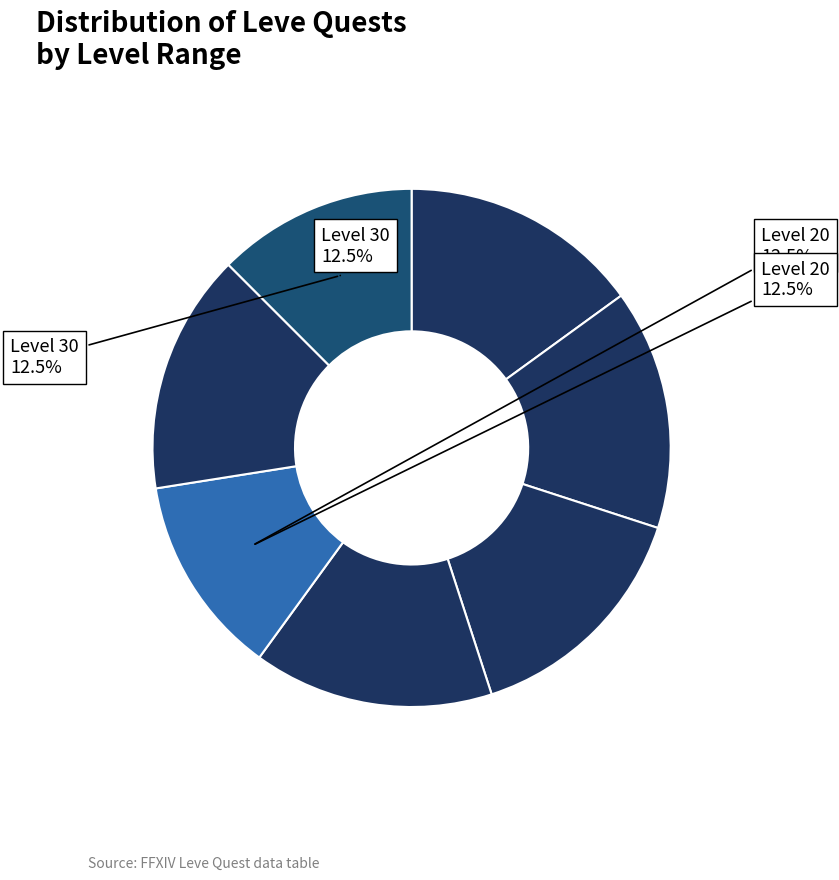

Which category has the biggest portion of the pie?

Leve Level 15